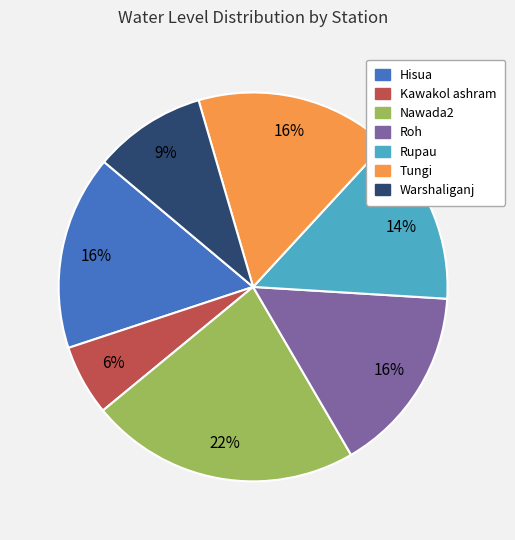

Do Nawada2 and Kawakol ashram together represent more than half of the pie?

No